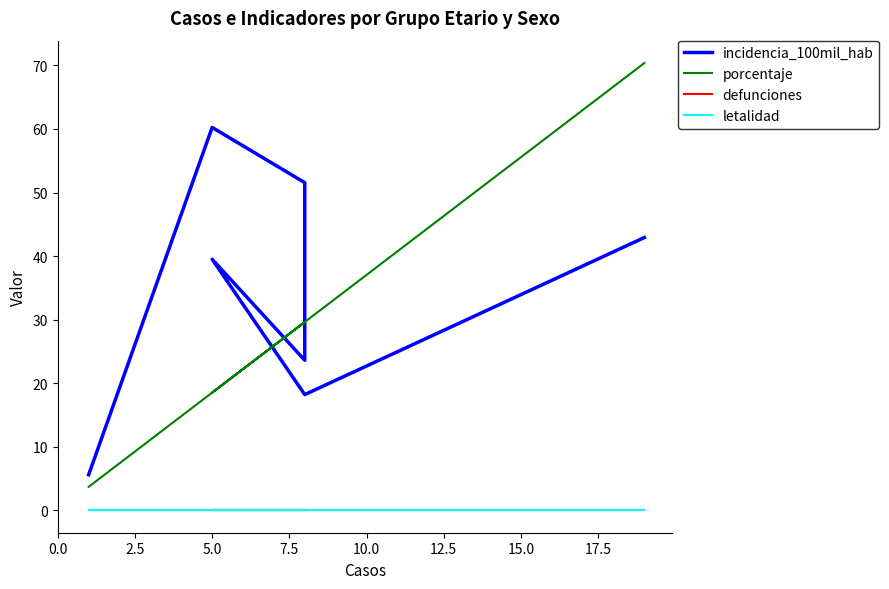

The value of defunciones at 12.5 is 0.0. True or false?

True